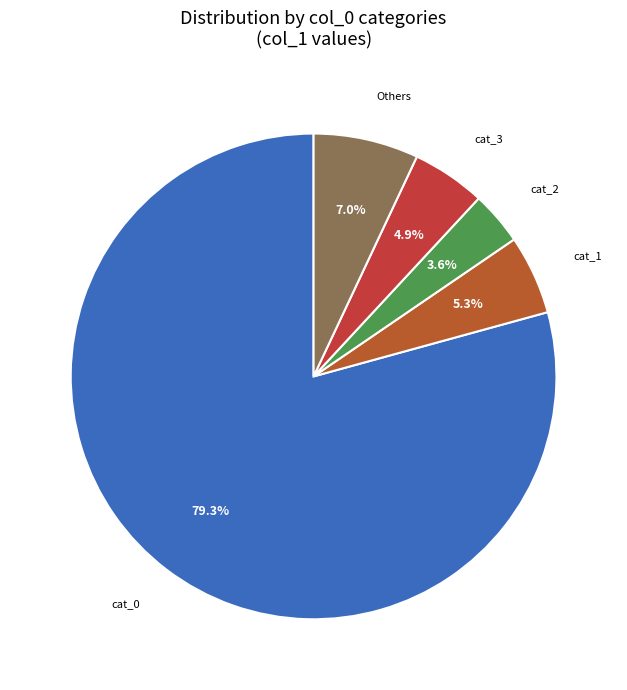

How many segments does this pie chart have?

5